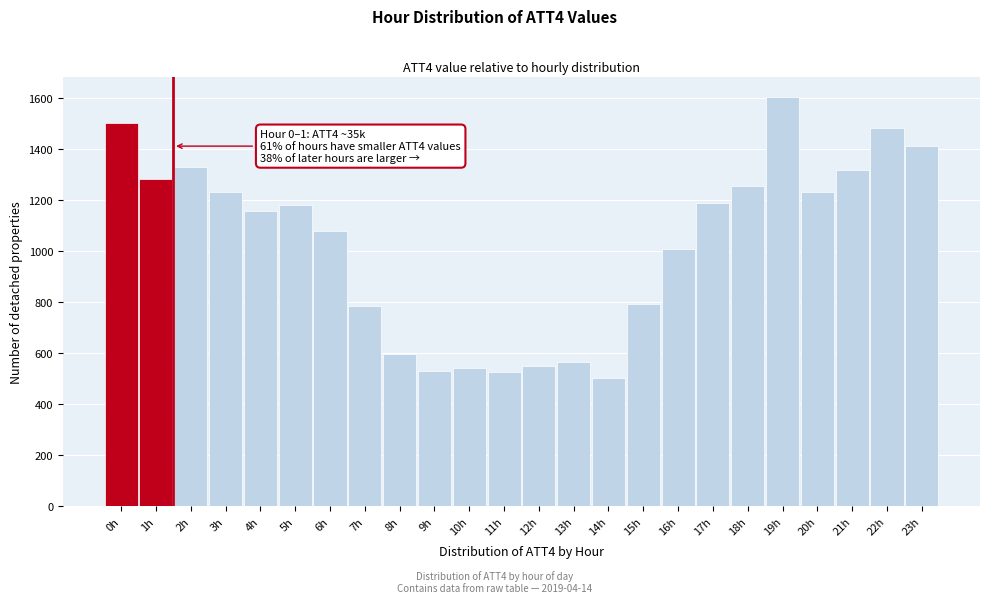

At which category does the chart reach its peak across all series?

19h